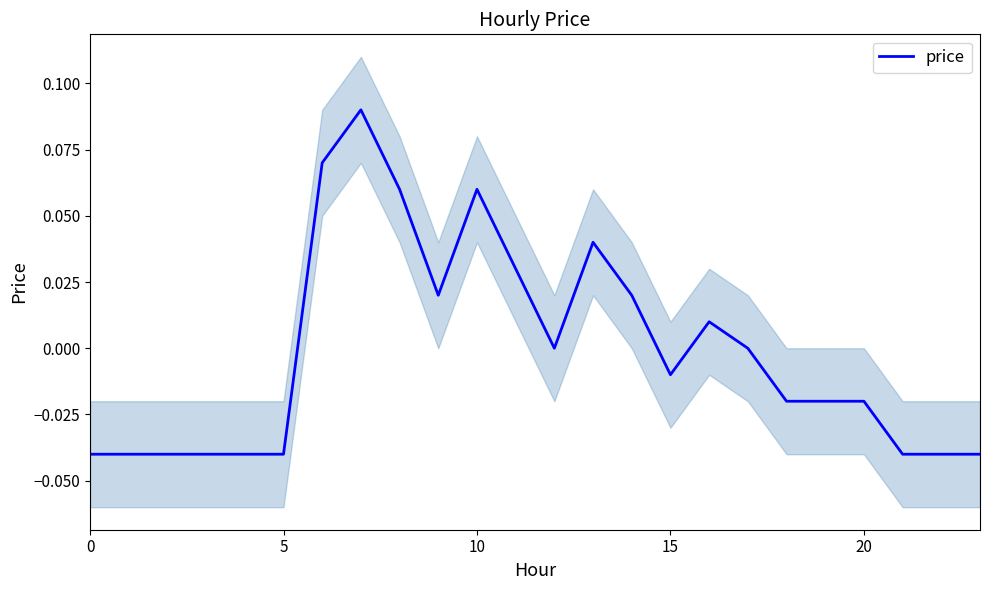

How many values are above zero?

9